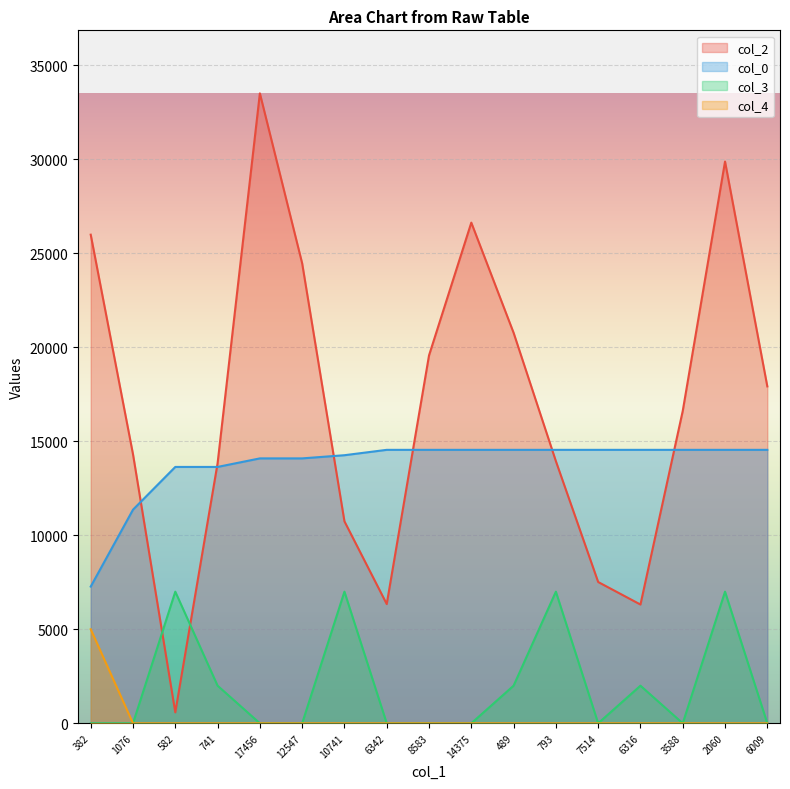

Is it true that col_4 equals 0.0 at 6316?

True